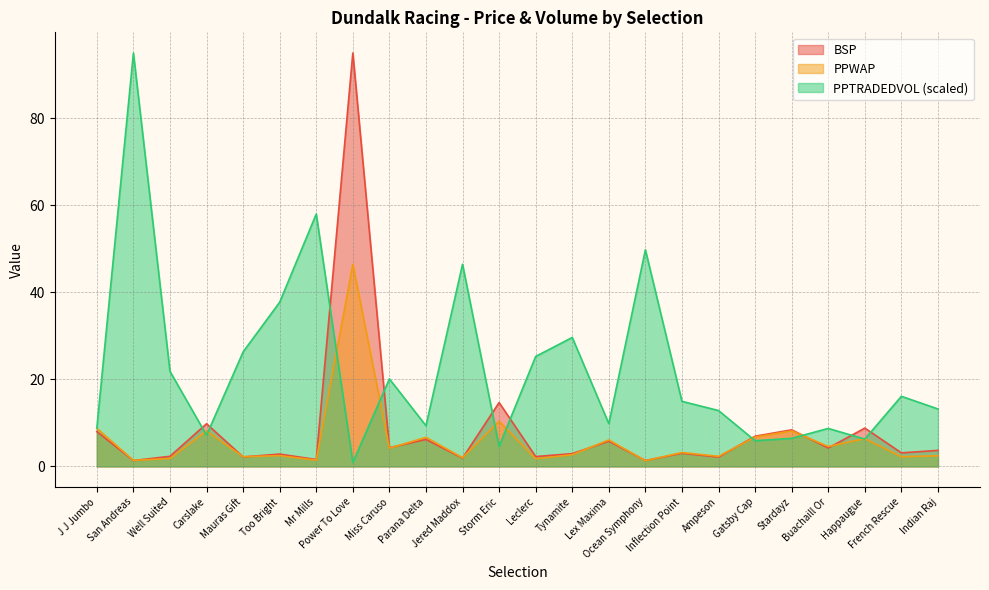

List the series in order of their overall mean, lowest first.

PPWAP, BSP, PPTRADEDVOL (scaled)